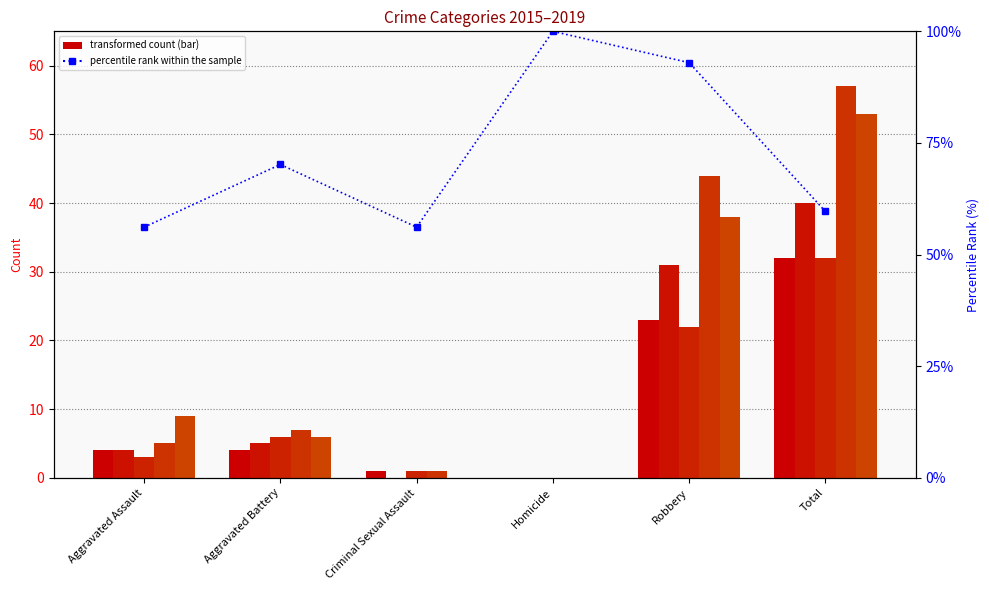

The value at Aggravated Assault is 56.1. True or false?

True